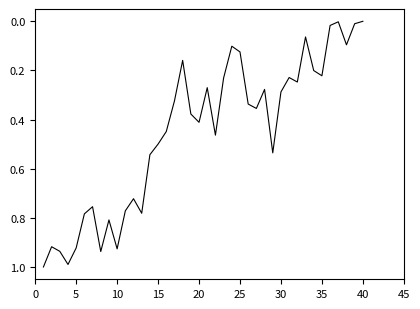

What is the difference between the maximum and minimum values?

1.0